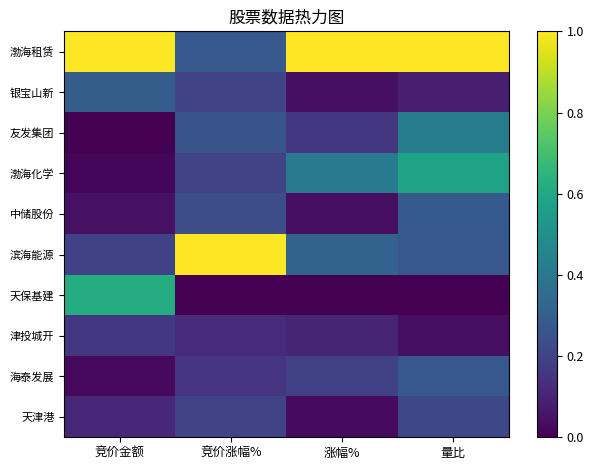

At which category does the chart reach its minimum across all series?

竞价金额